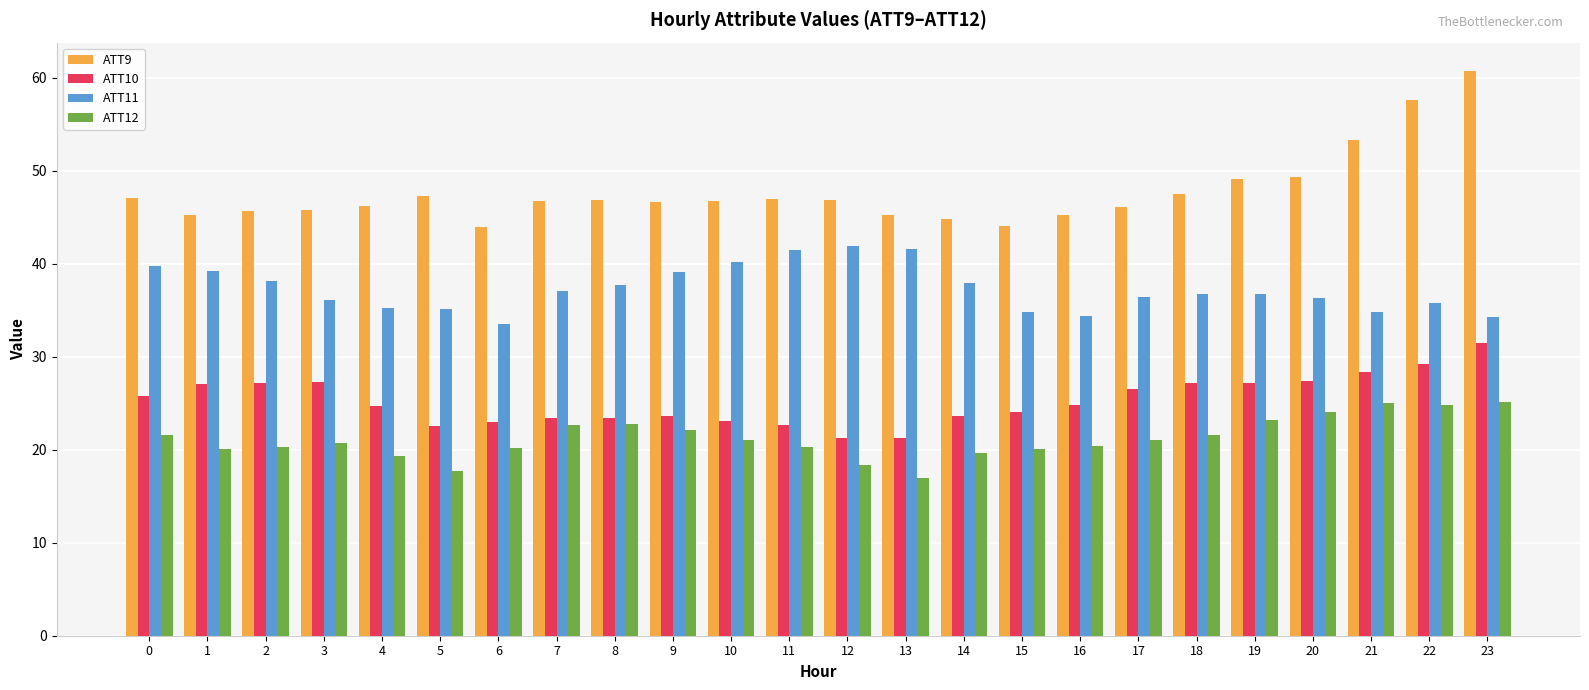

What is the difference between the highest and lowest values at 9?

24.5